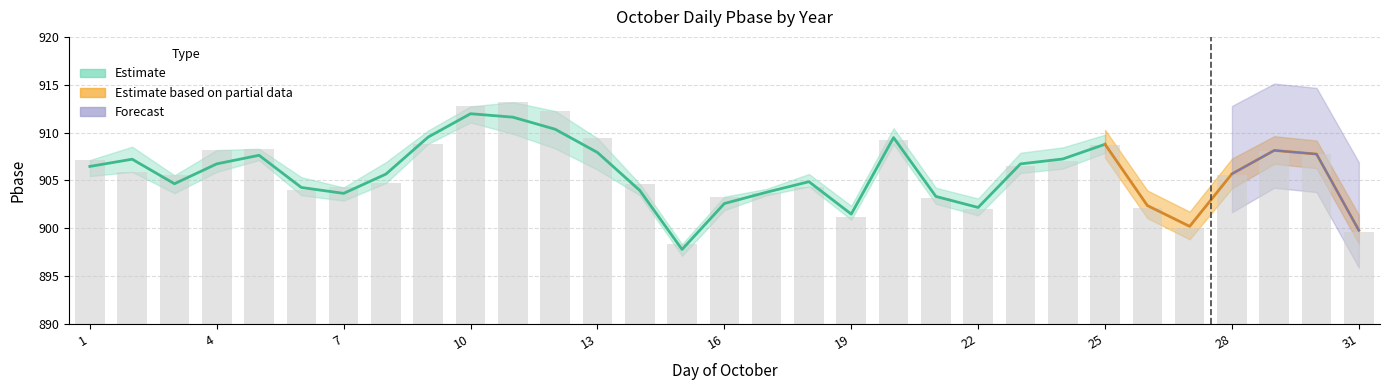

How many bars are there in total?

31